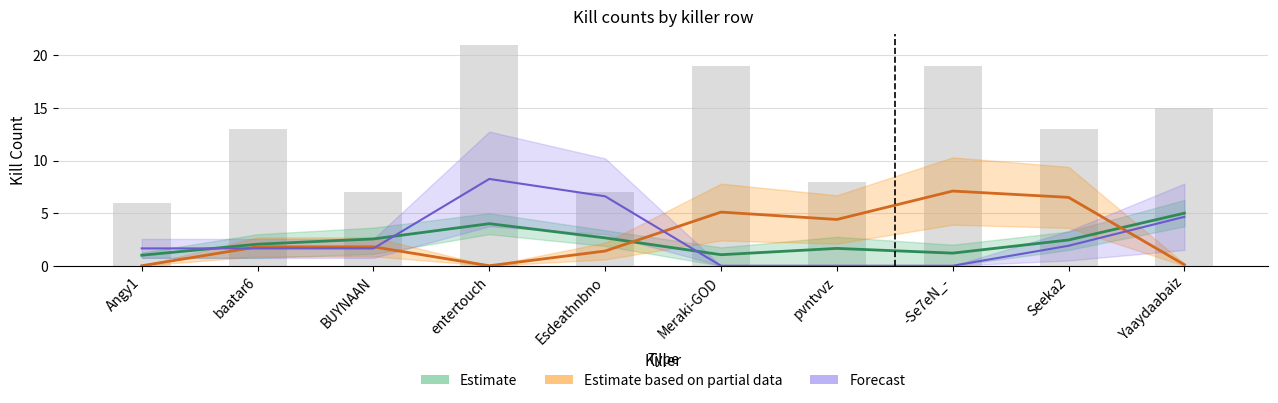

What is the value of the Forecast bar at the 2nd from the left?

1.6